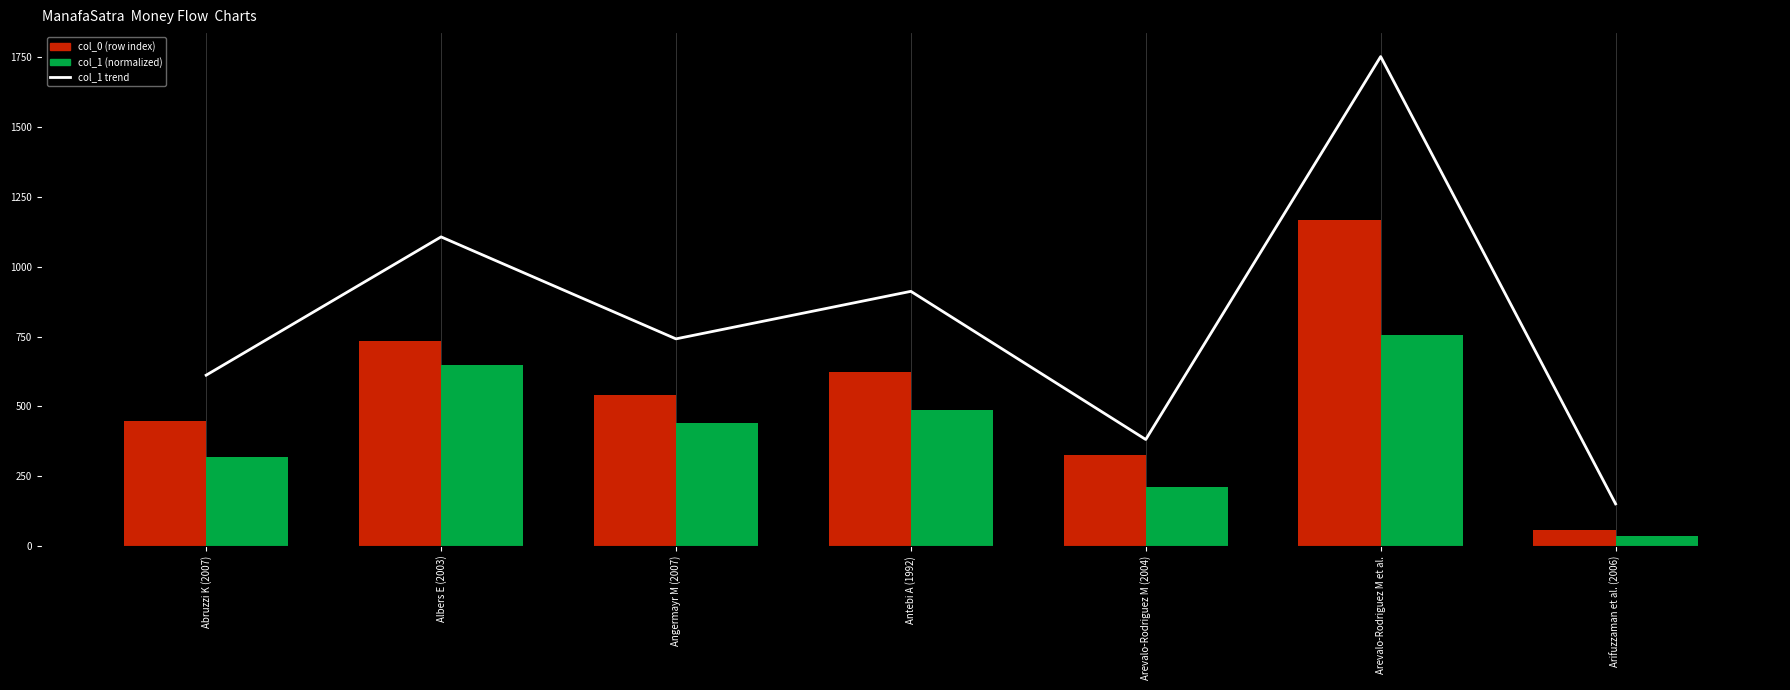

Reading right to left, list all the values displayed in this chart.

col_1 trend: Arifuzzaman et al. (2006)=151.0	Arevalo-Rodriguez M et al.=1752.0	Arevalo-Rodriguez M (2004)=381.4	Antebi A (1992)=911.7	Angermayr M (2007)=741.6	Albers E (2003)=1106.6	Abruzzi K (2007)=611.5
col_0 (row index): Arifuzzaman et al. (2006)=55.8	Arevalo-Rodriguez M et al.=1168.0	Arevalo-Rodriguez M (2004)=325.0	Antebi A (1992)=623.0	Angermayr M (2007)=539.0	Albers E (2003)=734.0	Abruzzi K (2007)=447.0
col_1 (normalized): Arifuzzaman et al. (2006)=34.5	Arevalo-Rodriguez M et al.=755.5	Arevalo-Rodriguez M (2004)=210.2	Antebi A (1992)=485.7	Angermayr M (2007)=441.8	Albers E (2003)=649.7	Abruzzi K (2007)=318.4